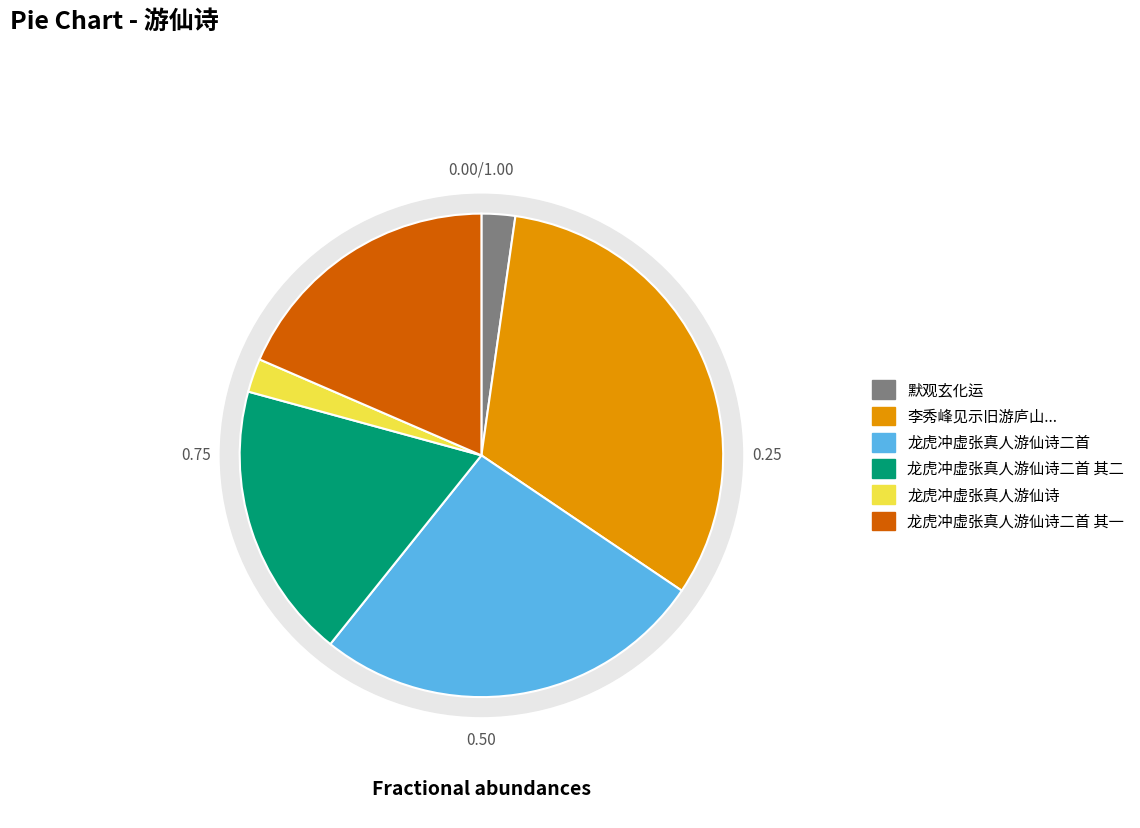

To the nearest percent, what portion does 龙虎冲虚张真人游仙诗 represent?

2%